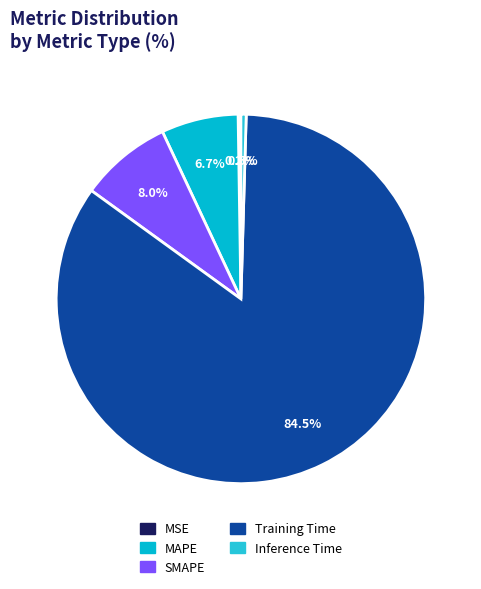

Rank the categories by value from highest to lowest.

Training Time, SMAPE, MAPE, Inference Time, MSE